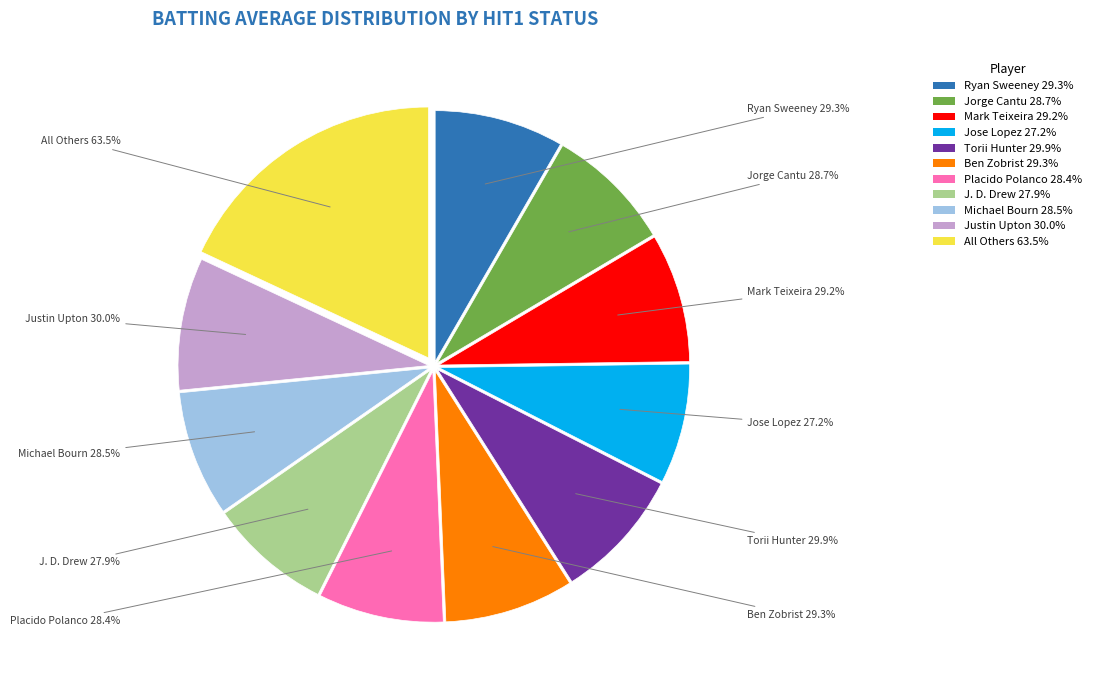

To the nearest percent, what portion does True (Mark Teixeira) represent?

9%